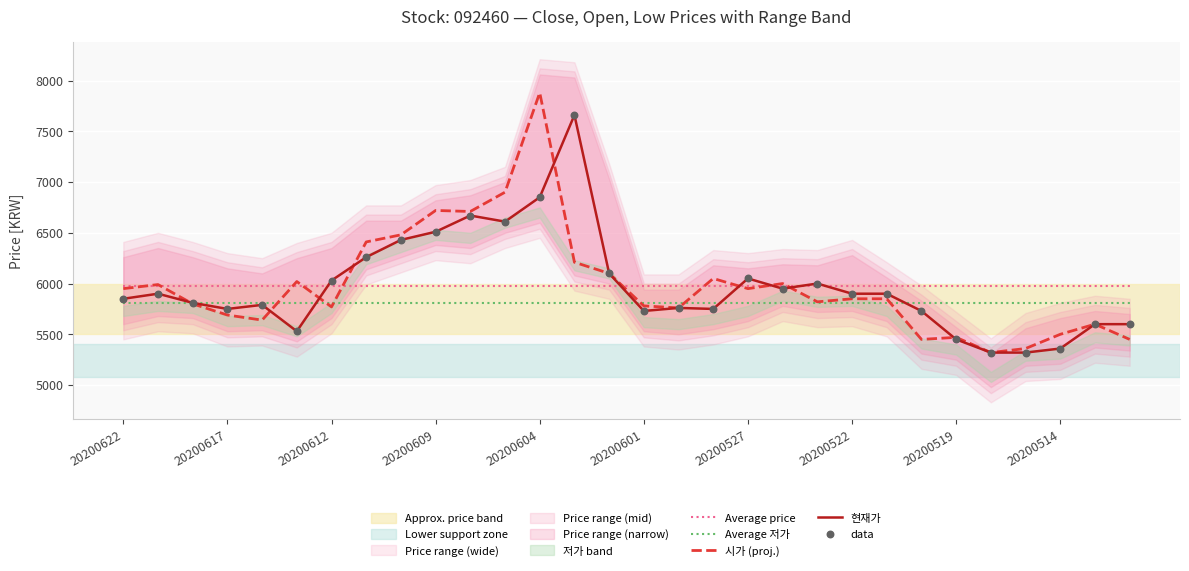

Is the value of Average price at 23 greater than the value of 시가 (proj.) at 13?

No